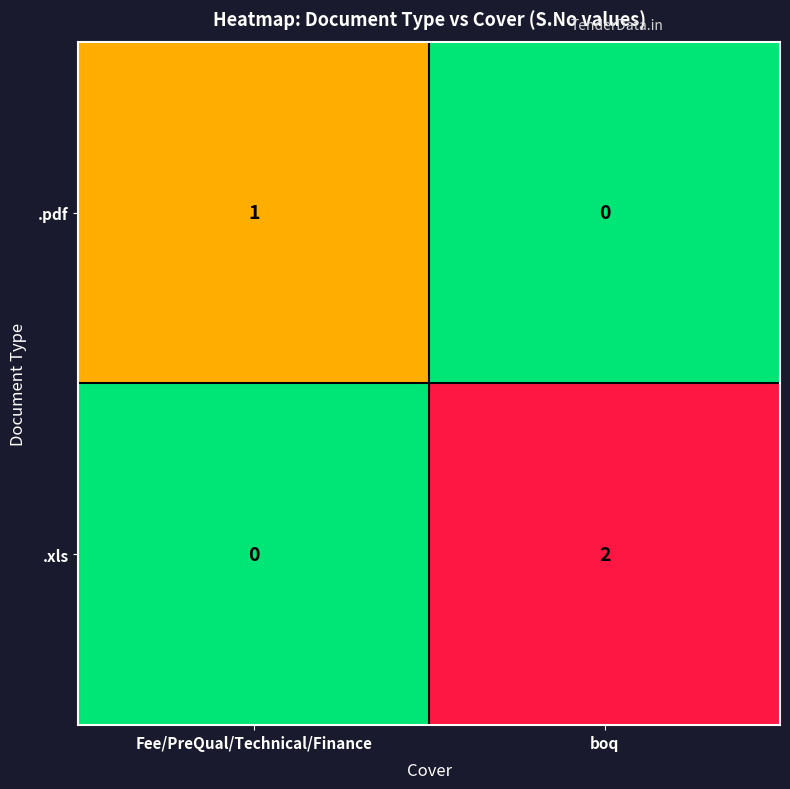

How many series are shown in this chart?

2